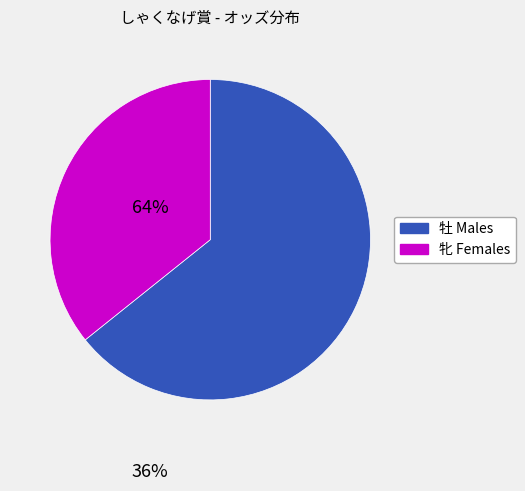

Is there any slice that represents more than half of the pie?

Yes